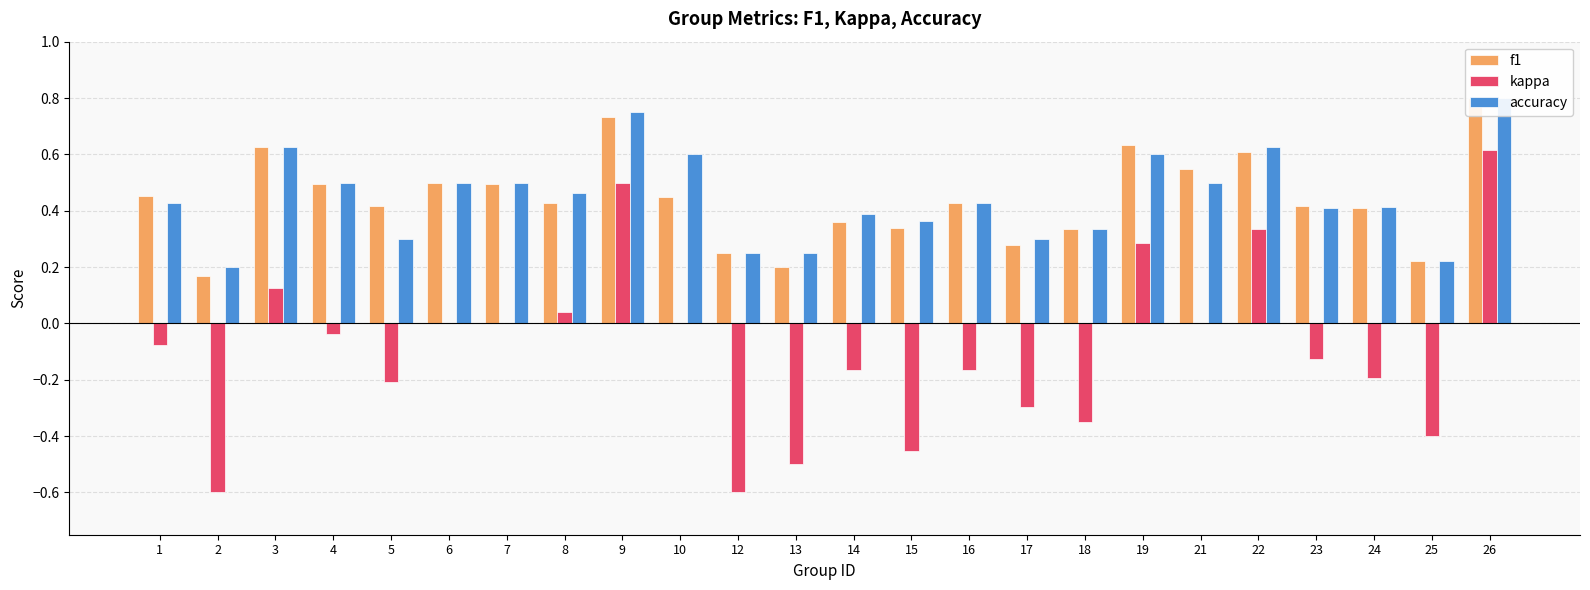

Does the chart contain any negative values?

Yes